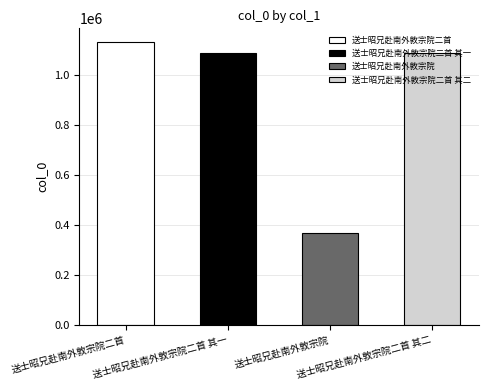

Which has a higher value, 送士昭兄赴南外敦宗院二首 其一 or 送士昭兄赴南外敦宗院二首 其二?

送士昭兄赴南外敦宗院二首 其二